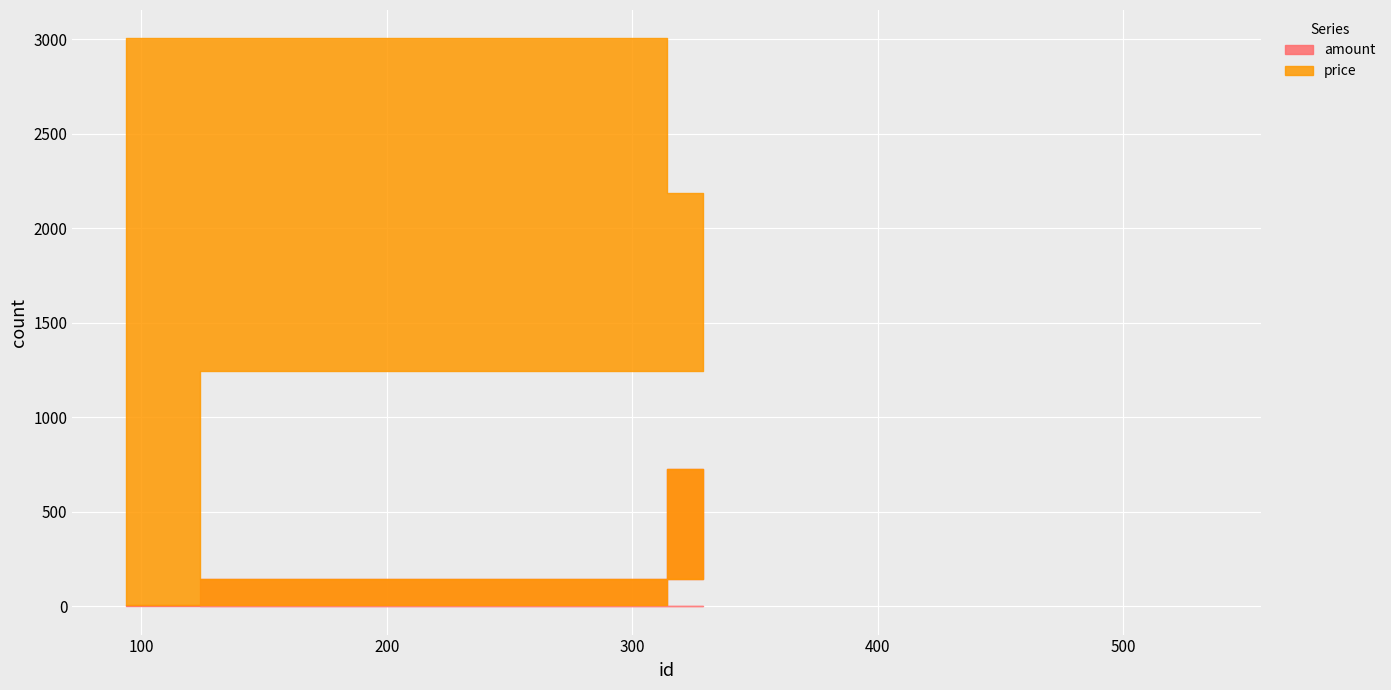

How many lines are shown in the chart?

2